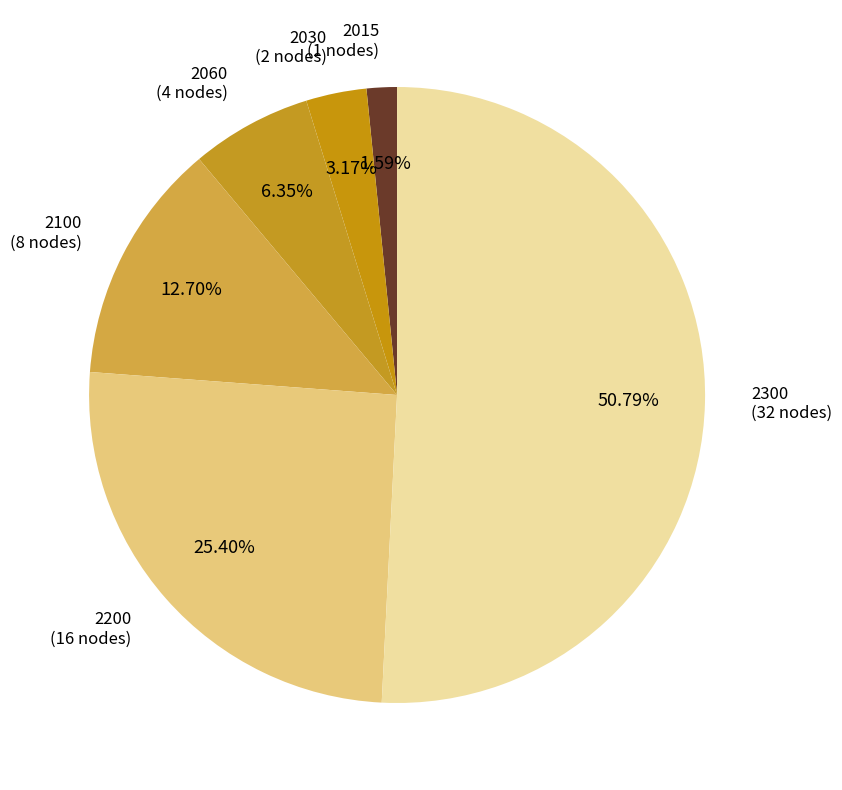

How many segments does this pie chart have?

6